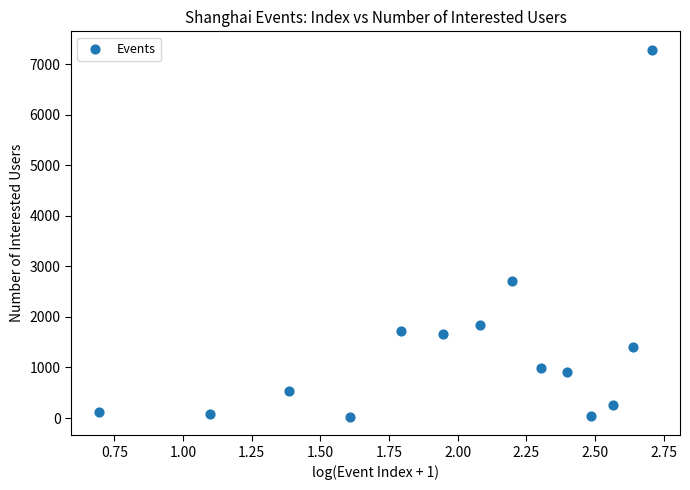

What is the range of Y values (max minus min)?

7261